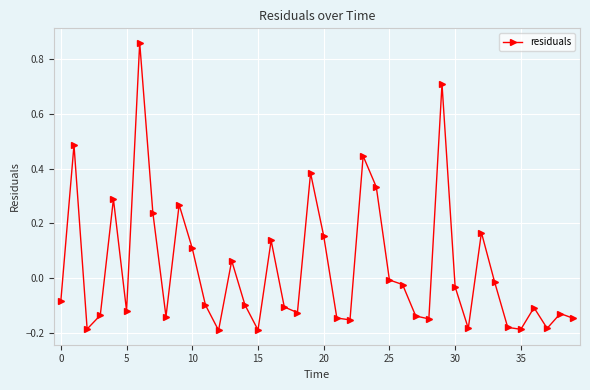

True or false: the data has more than 2 interior local peaks.

True